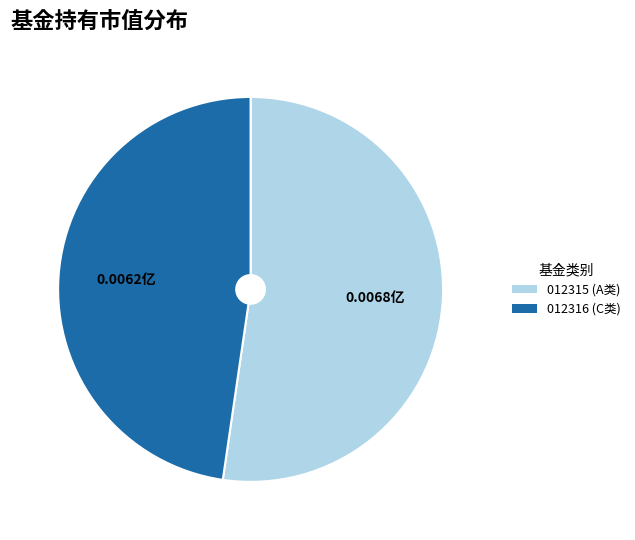

Which has a higher value, 012315 (A类) or 012316 (C类)?

012315 (A类)